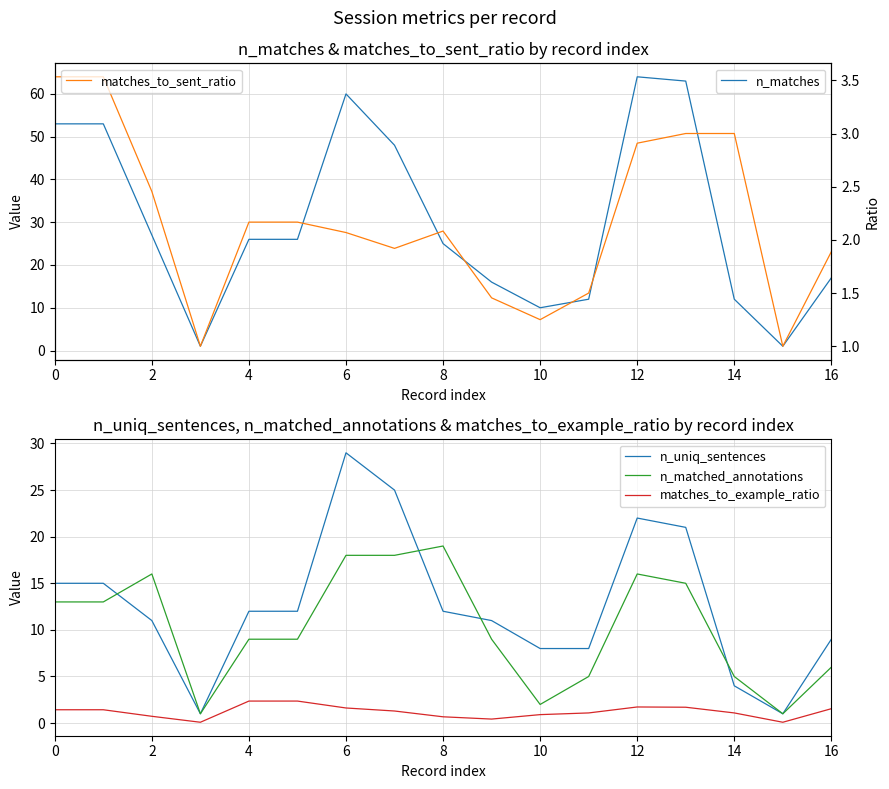

What is the value of the n_uniq_sentences point at the 2nd from the left?

15.0